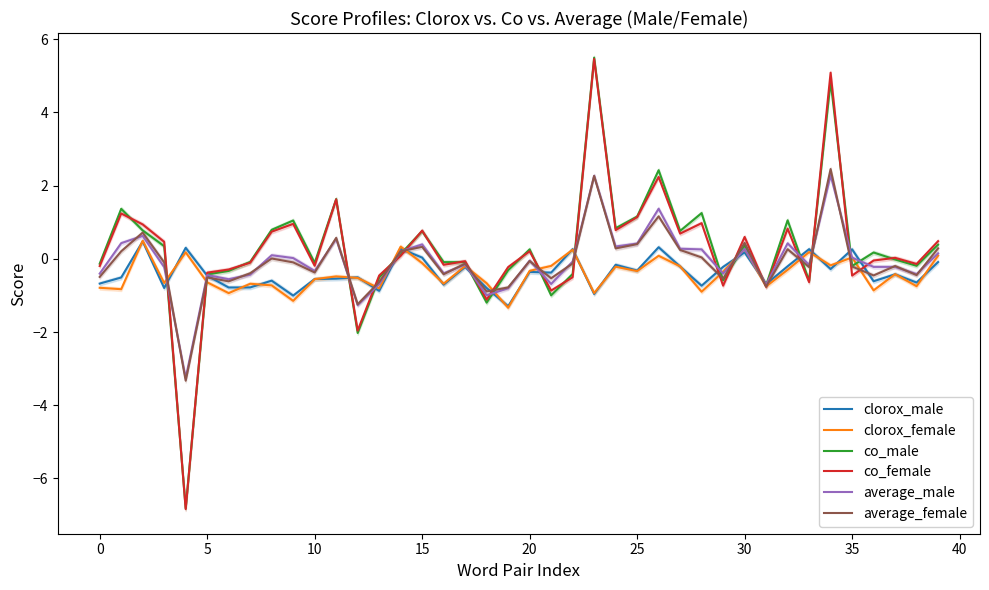

At how many categories does at least one series exceed -4?

40